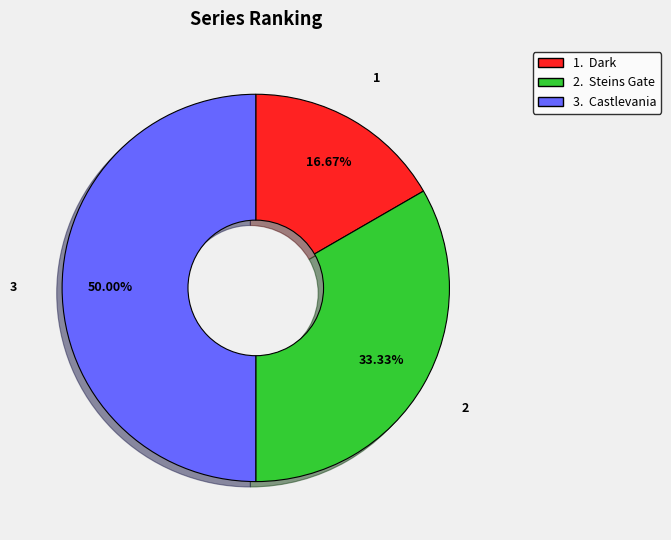

How many segments does this pie chart have?

3